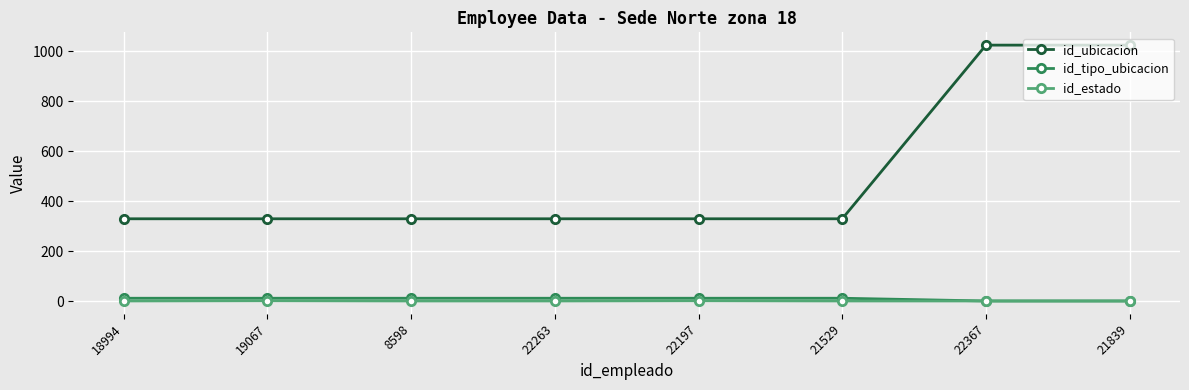

Which series has the widest spread of values?

id_ubicacion